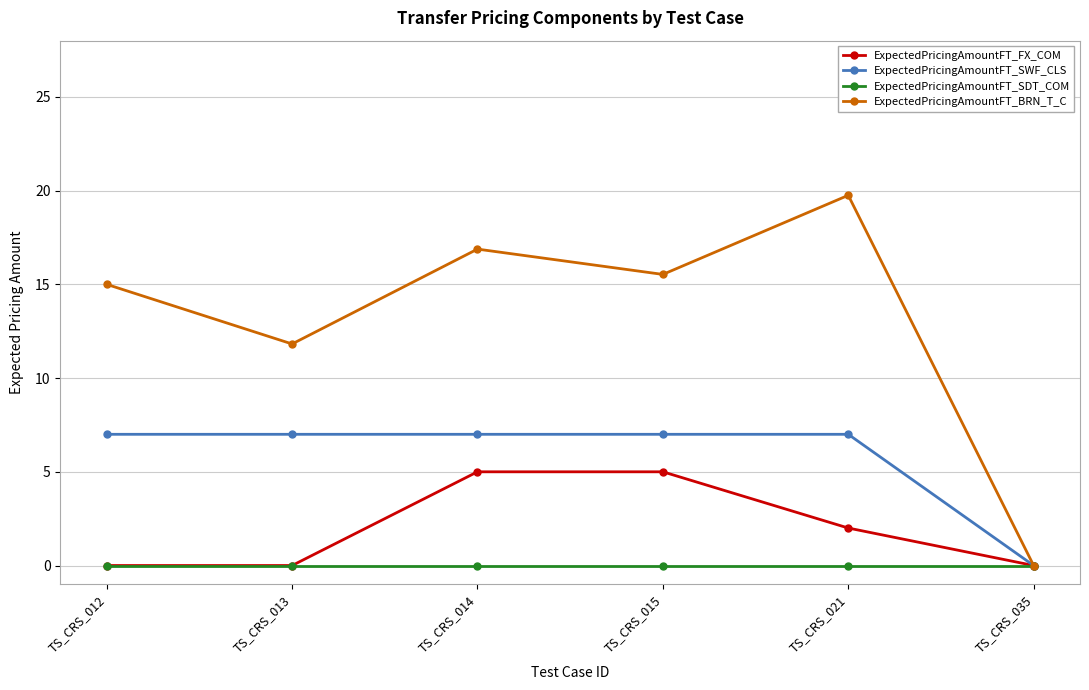

Which series has the widest spread of values?

ExpectedPricingAmountFT_BRN_T_C